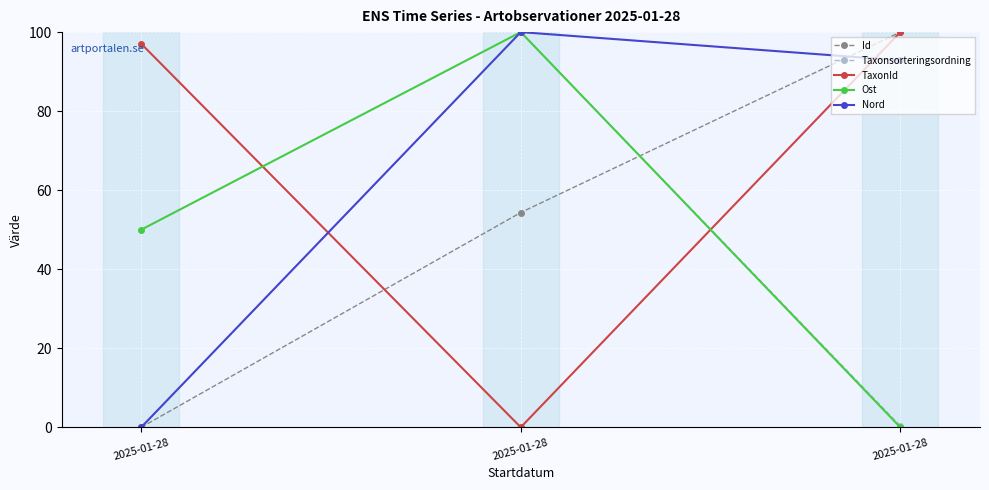

At which label does TaxonId first exceed 97?

2025-01-28